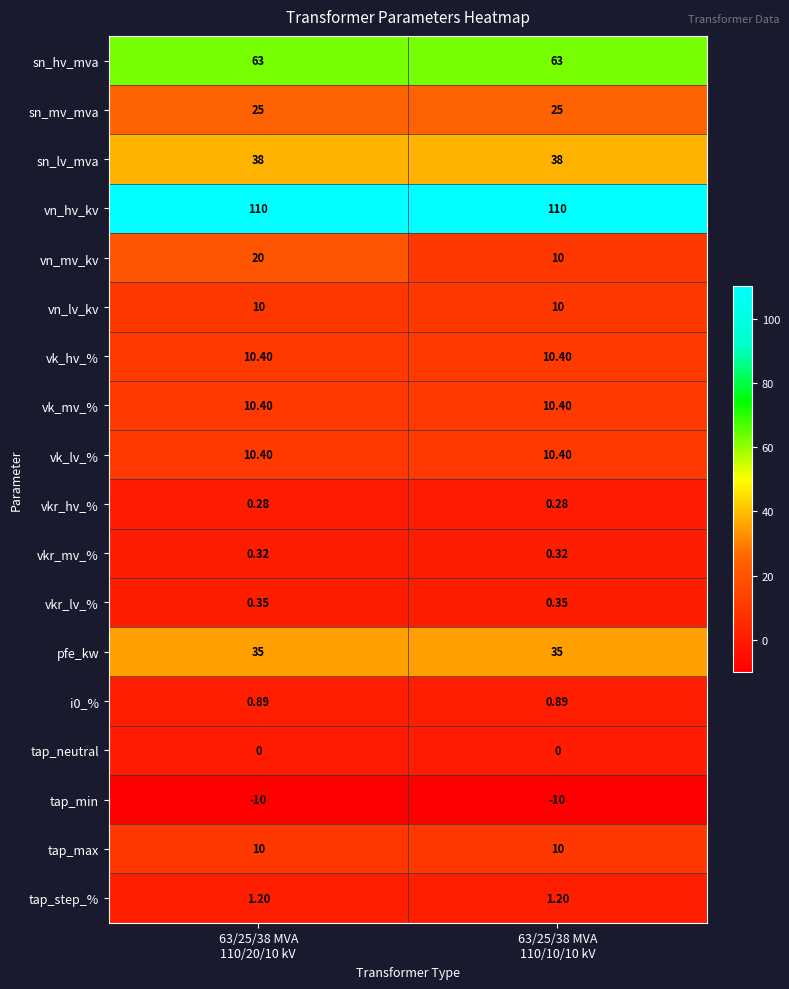

Between 63/25/38 MVA
110/20/10 kV and 63/25/38 MVA
110/10/10 kV, which series saw the biggest shift?

vn_mv_kv